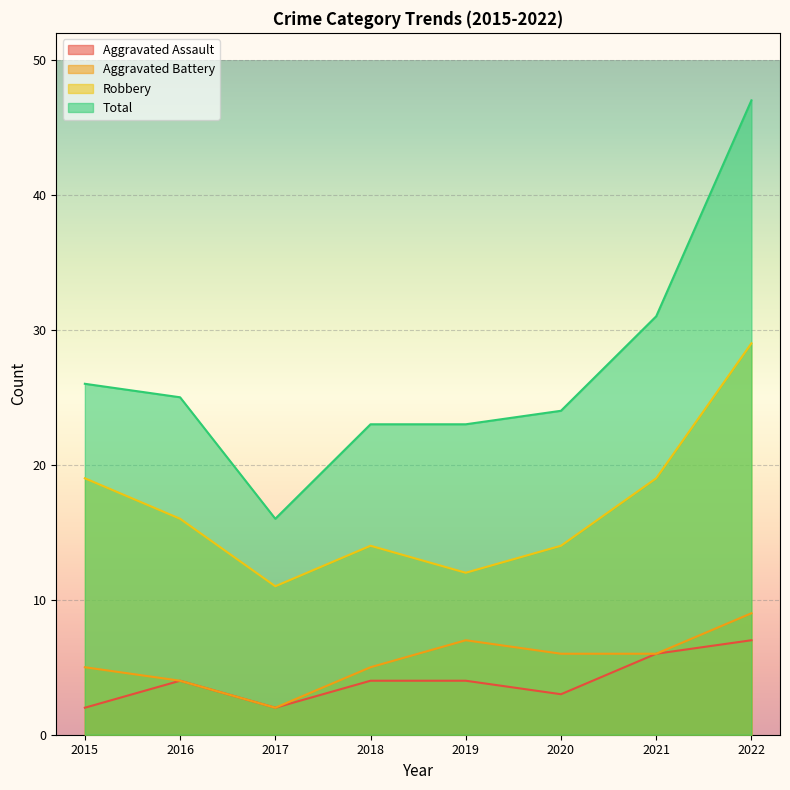

True or false: Total and Aggravated Assault intersect in this chart.

False